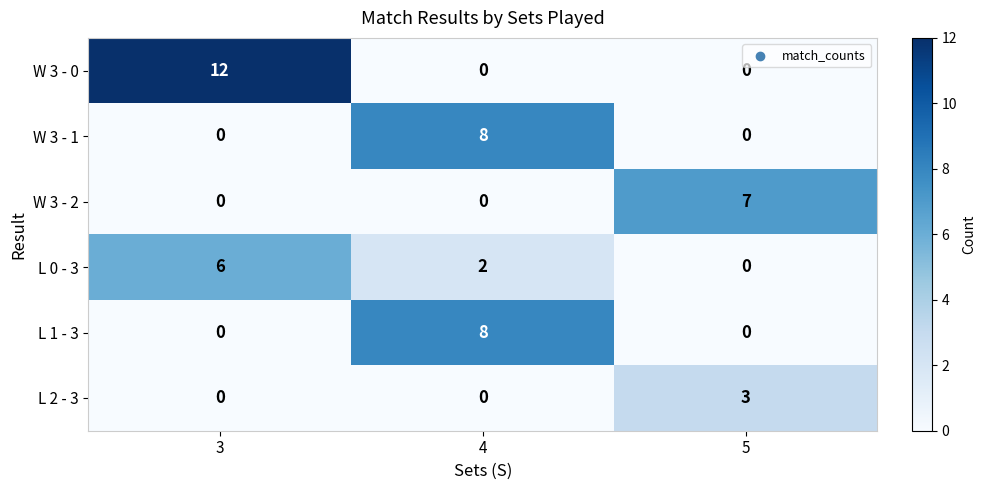

What is the difference between the highest and lowest values at 3?

12